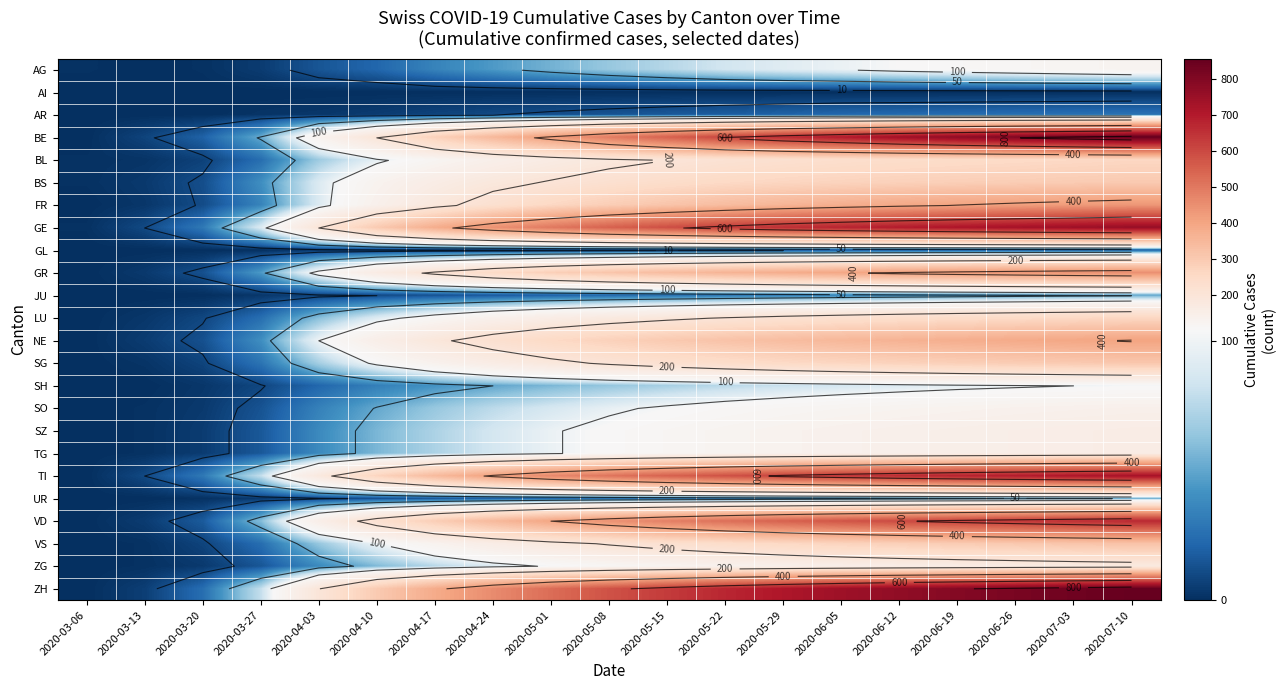

How many distinct data groups are displayed?

24